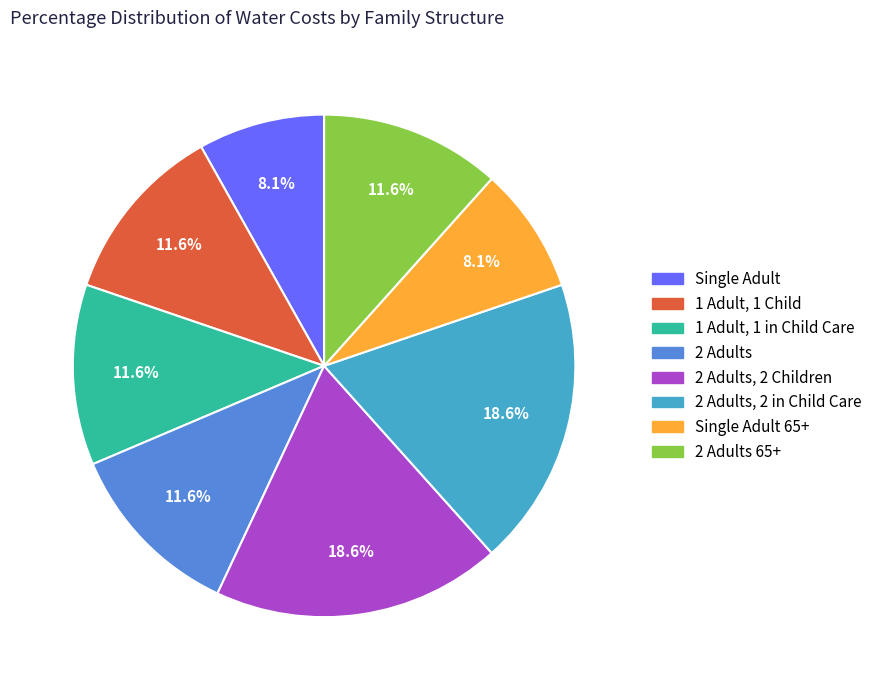

Does any single category account for the majority?

No